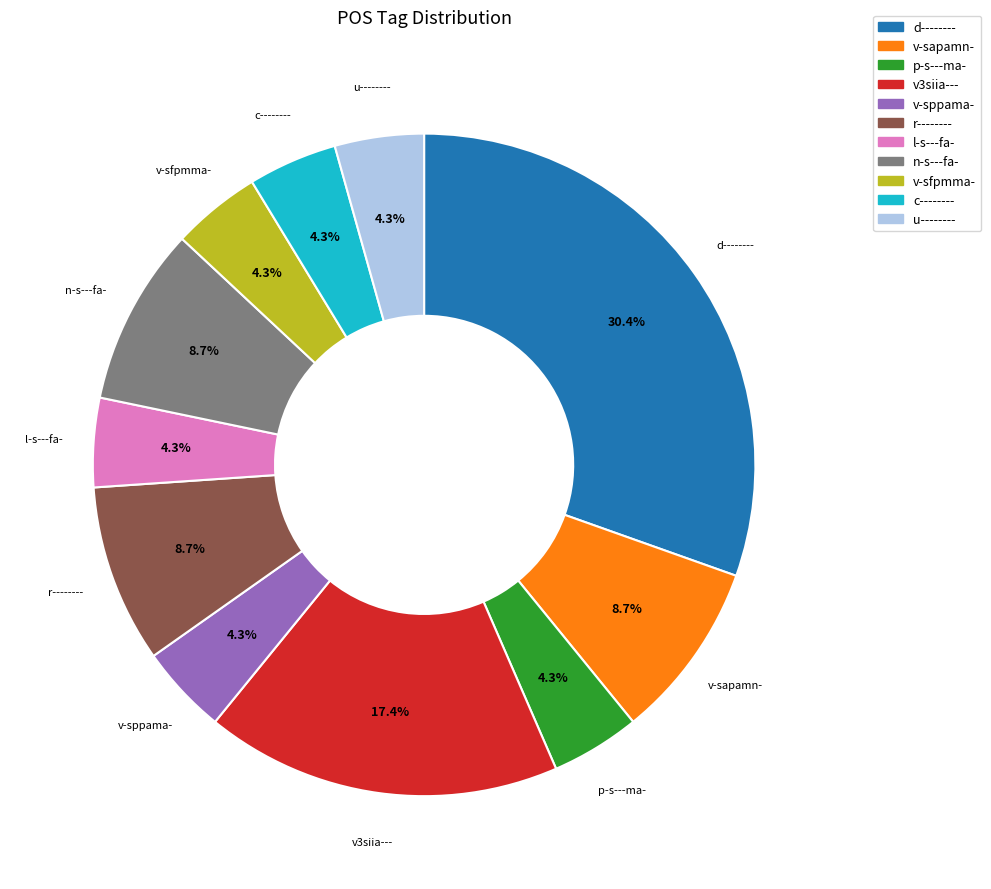

Between d-------- and l-s---fa-, which is larger?

d--------